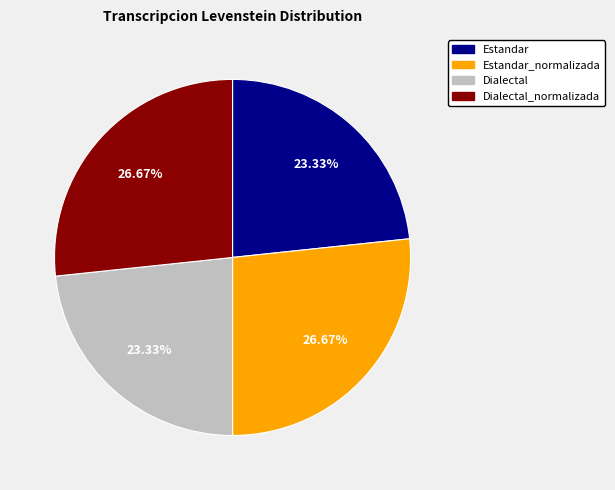

Does any single category account for the majority?

No